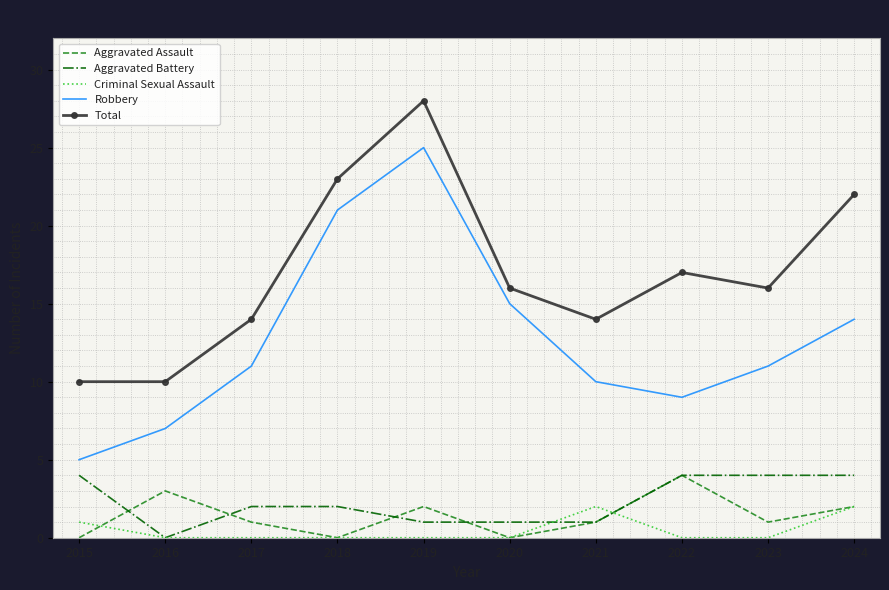

Where do Aggravated Assault and Aggravated Battery first cross each other?

2015 and 2016